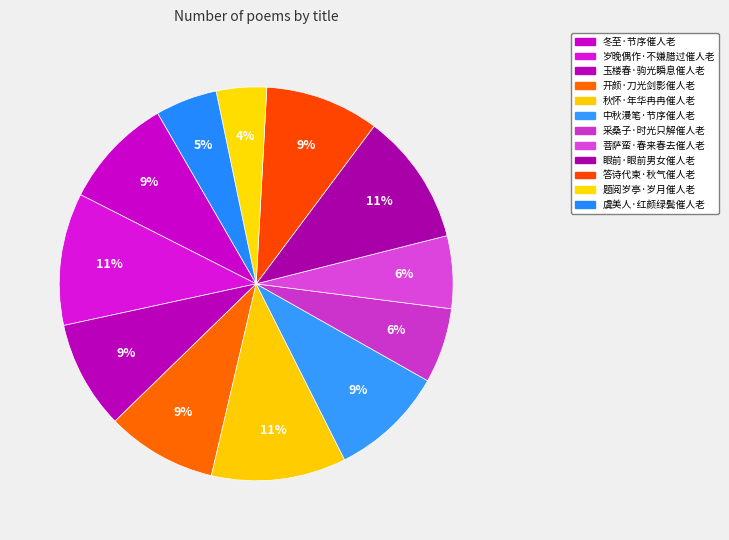

Which has a higher value, 题阅岁亭·岁月催人老 or 虞美人·红颜绿鬓催人老?

虞美人·红颜绿鬓催人老